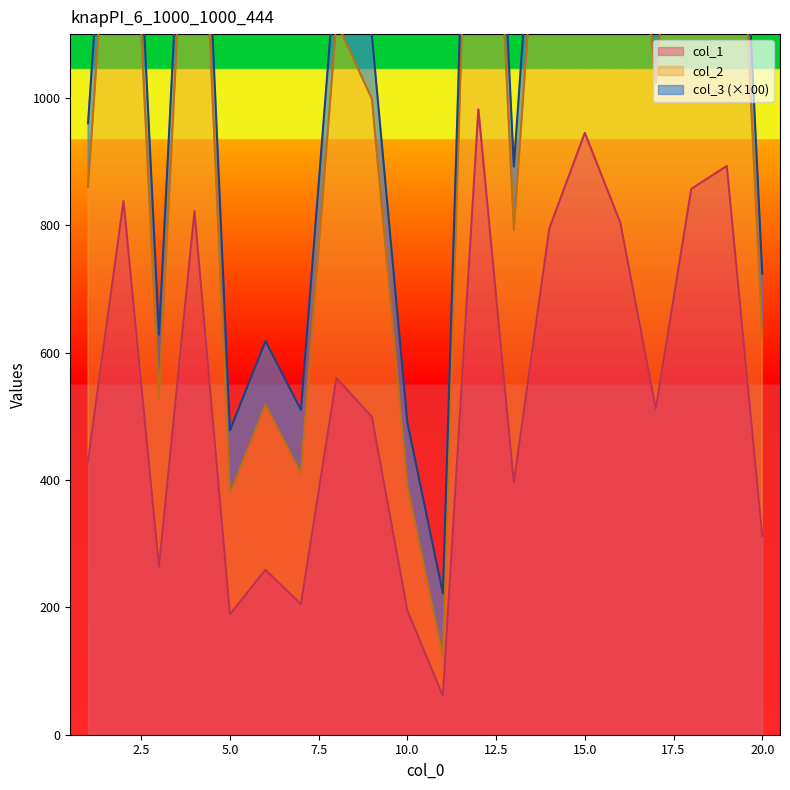

True or false: col_2 has more than 1 interior local peaks.

True